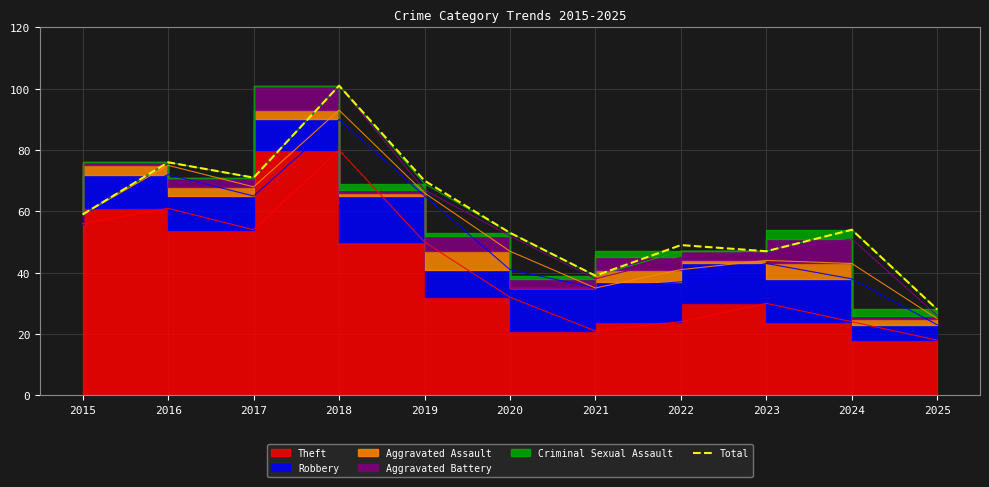

How many lines are shown in the chart?

1